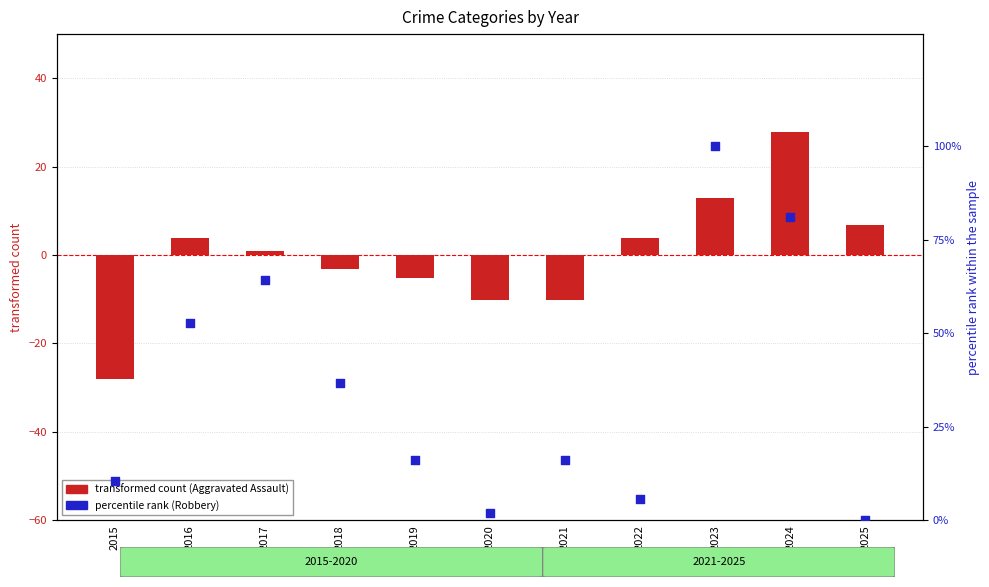

At which category is the sum across all series the highest?

2023